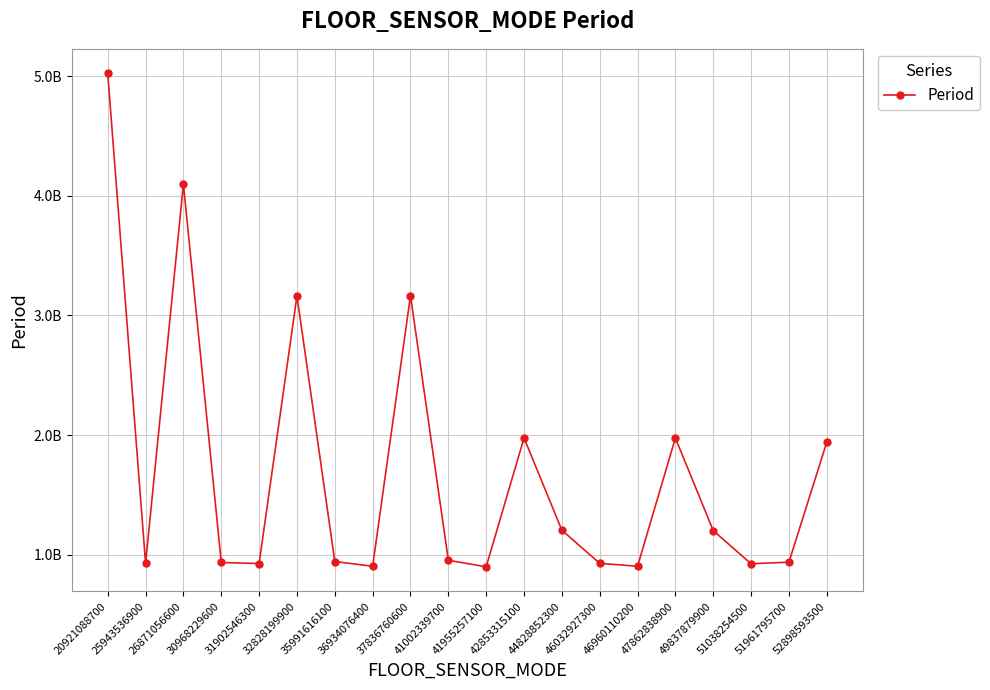

At which category does the data reach its first local peak?

26871056600